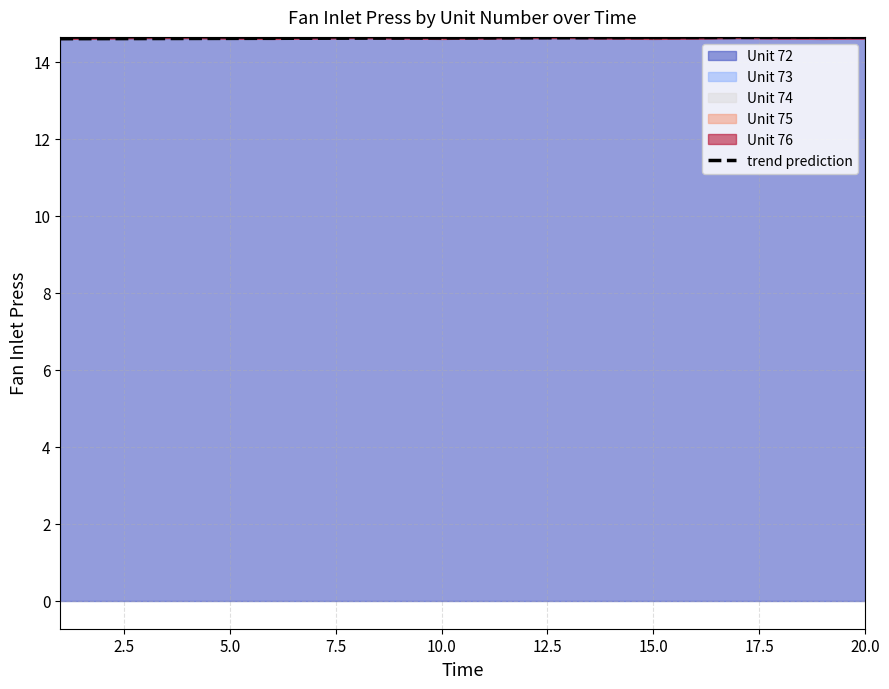

True or false: trend prediction has a value of 19.4 at 15.0.

False